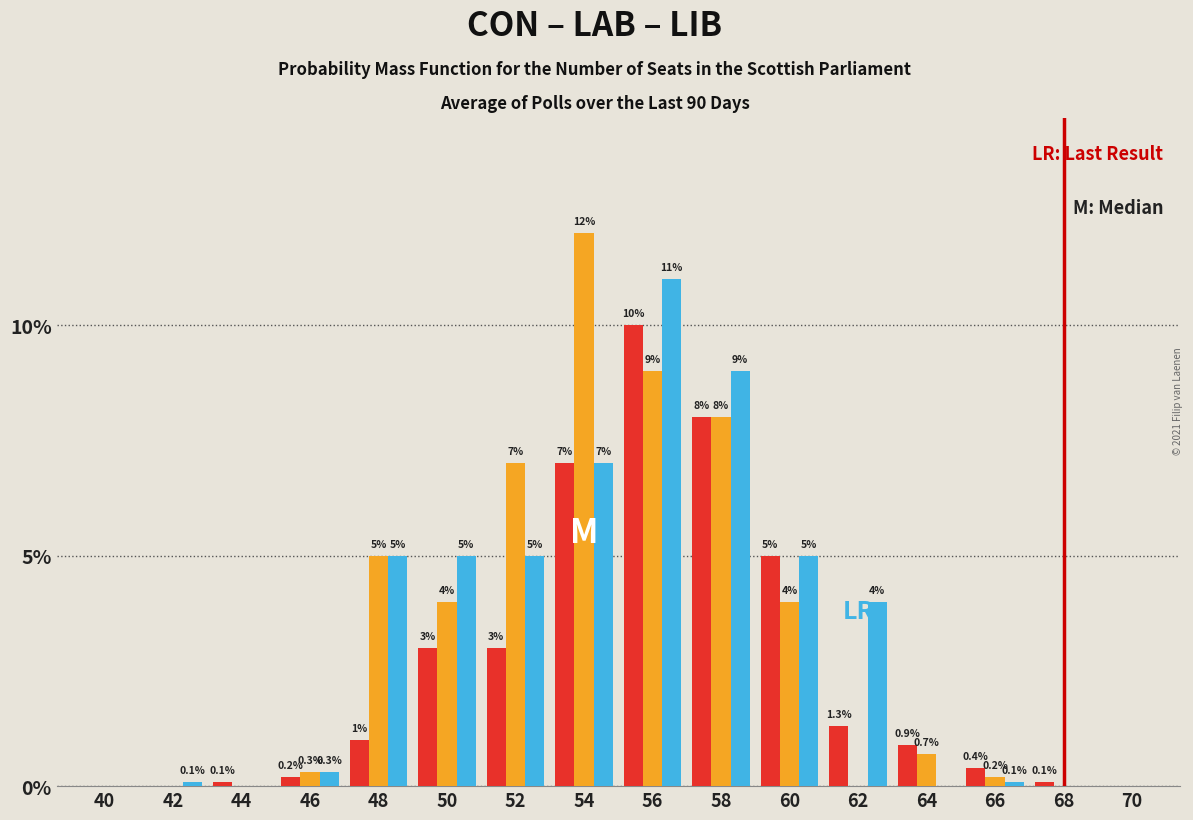

Reading left to right, what are all the values shown in this chart?

CON: 40=0.0	42=0.0	44=0.1	46=0.2	48=1.0	50=3.0	52=3.0	54=7.0	56=10.0	58=8.0	60=5.0	62=1.3	64=0.9	66=0.4	68=0.1	70=0.0
LAB: 40=0.0	42=0.0	44=0.0	46=0.3	48=5.0	50=4.0	52=7.0	54=12.0	56=9.0	58=8.0	60=4.0	62=0.0	64=0.7	66=0.2	68=0.0	70=0.0
LIB: 40=0.0	42=0.1	44=0.0	46=0.3	48=5.0	50=5.0	52=5.0	54=7.0	56=11.0	58=9.0	60=5.0	62=4.0	64=0.0	66=0.1	68=0.0	70=0.0